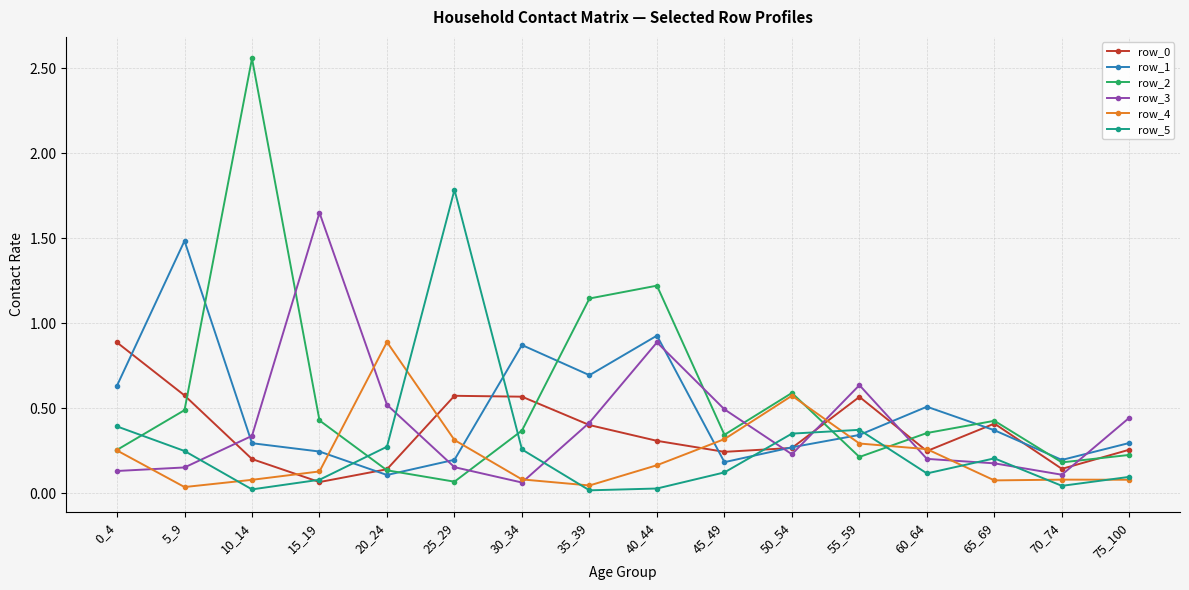

At how many categories does at least one series exceed 1?

6